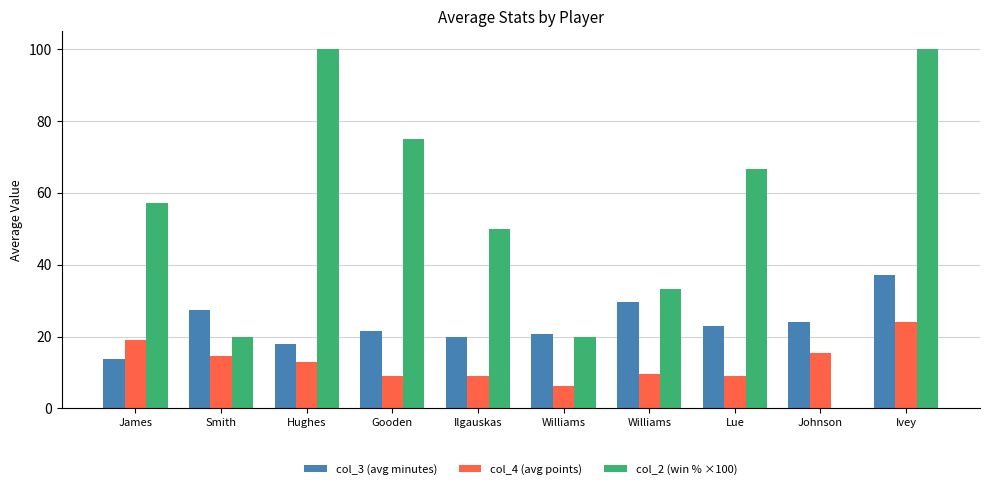

What is the total value across all series at Gooden?

105.5